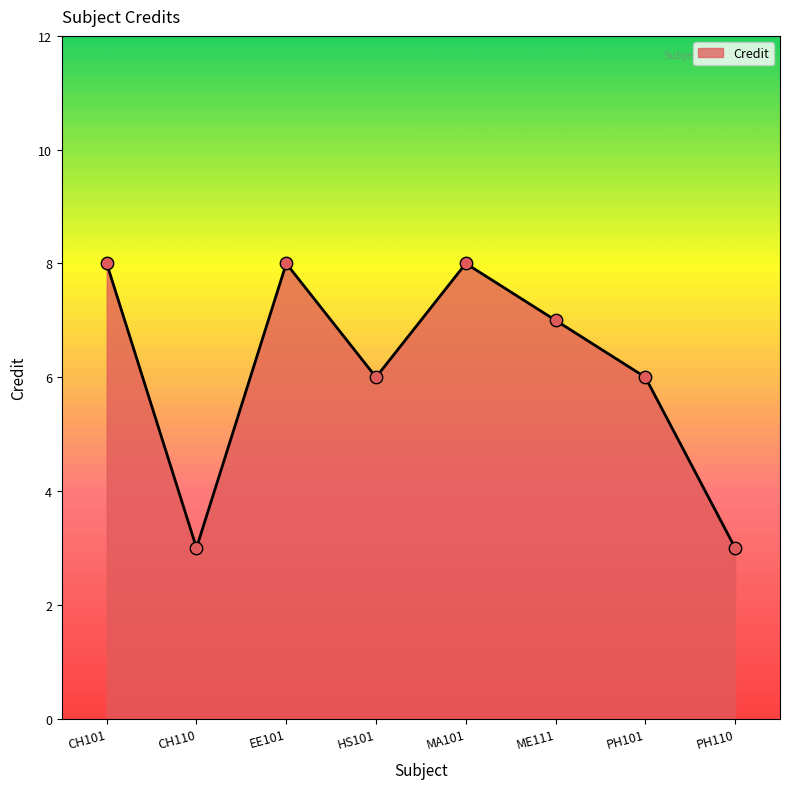

Which has a higher value, PH101 or EE101?

EE101